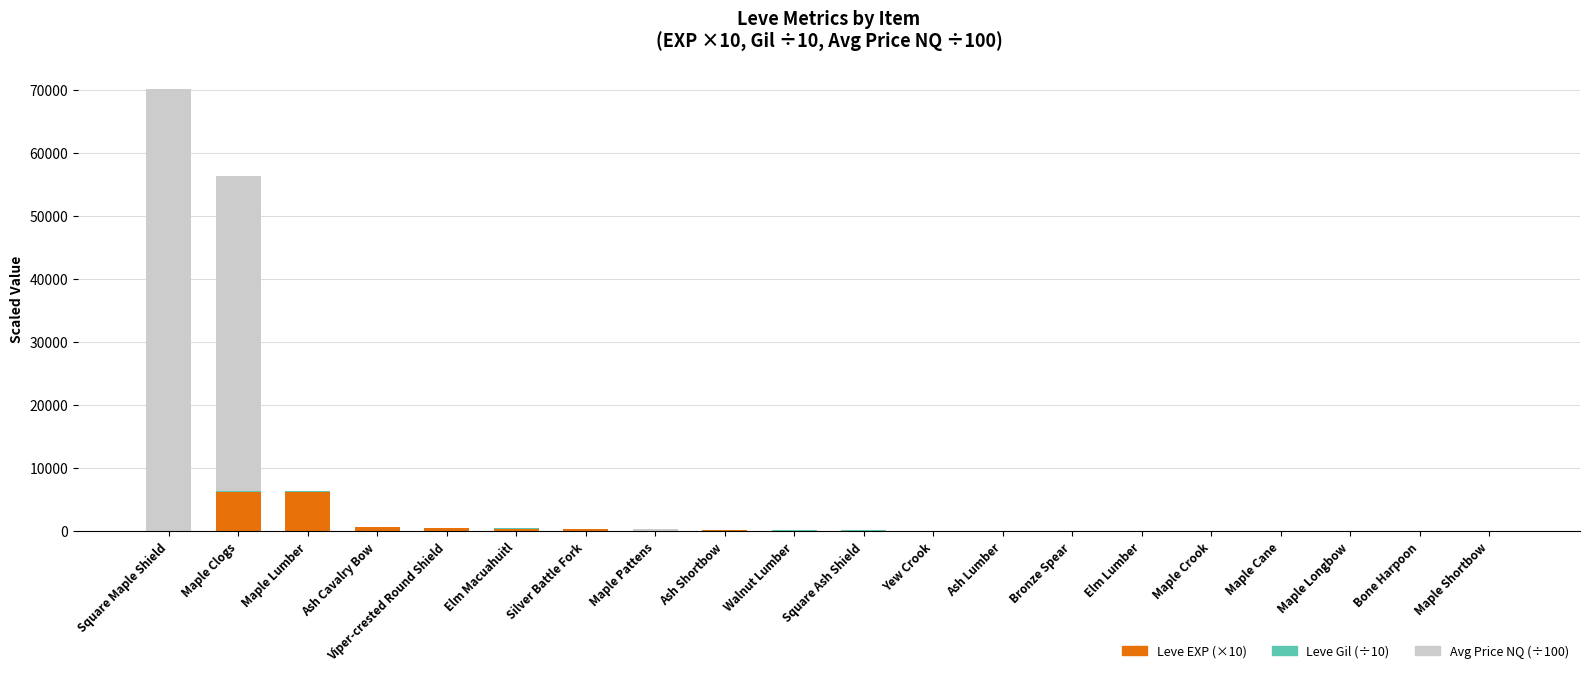

At which category is the sum across all series the highest?

Square Maple Shield